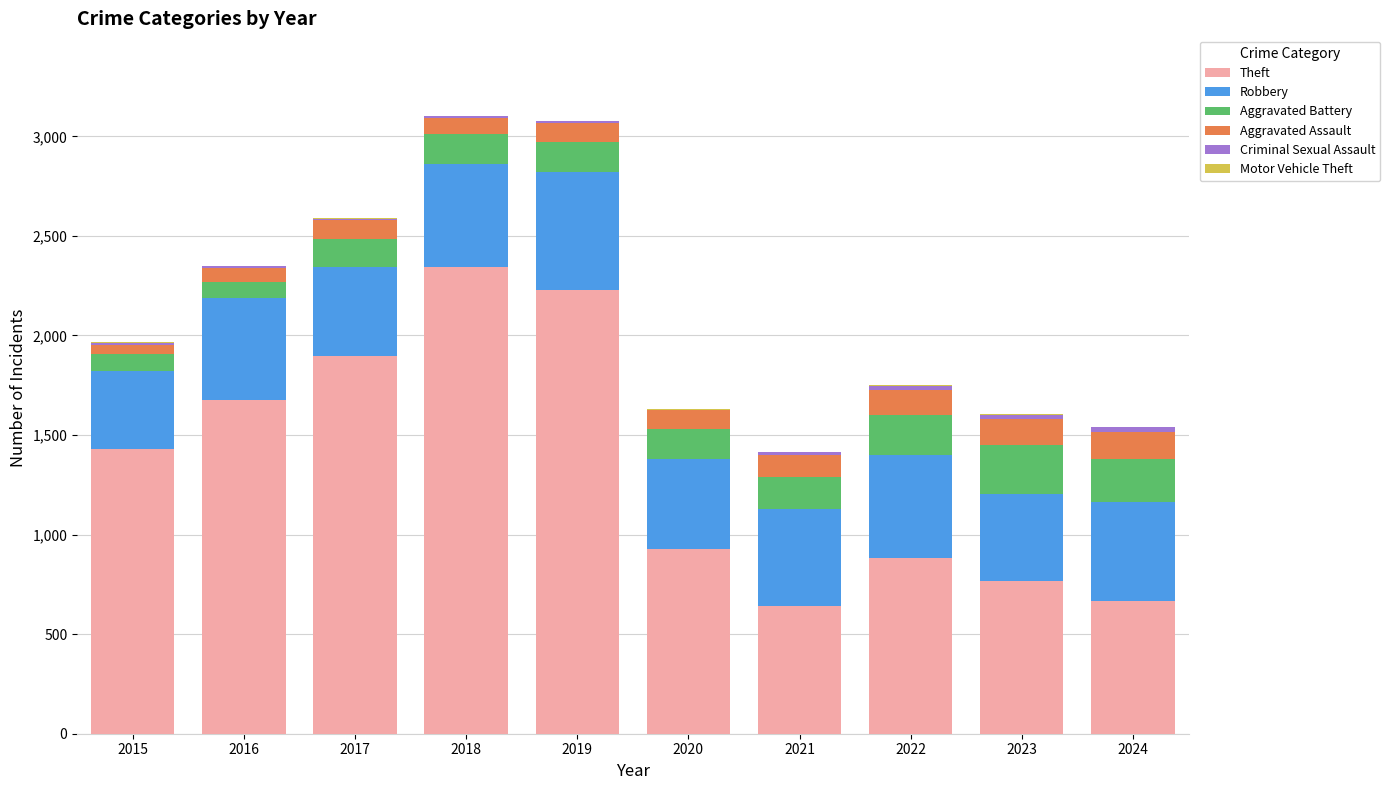

The value of Theft at 2023 is 208. True or false?

False